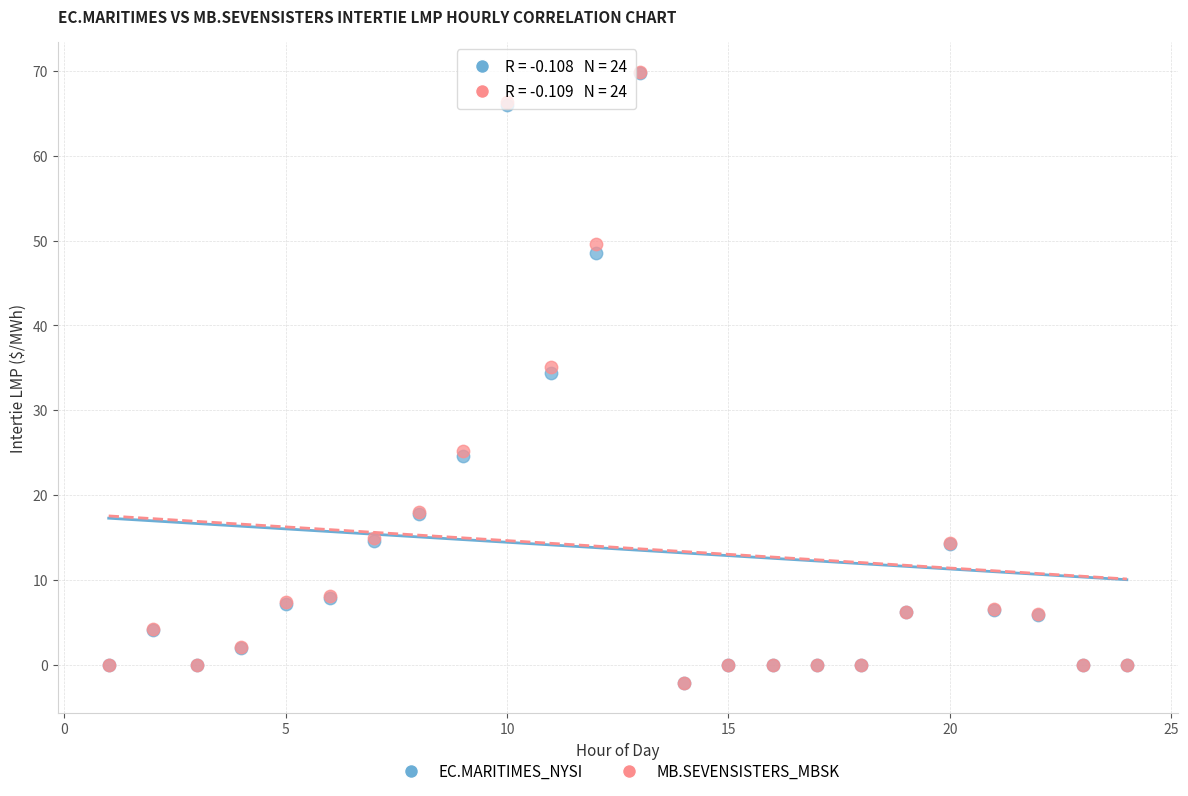

What are all the series names shown in the legend?

EC.MARITIMES_NYSI, MB.SEVENSISTERS_MBSK